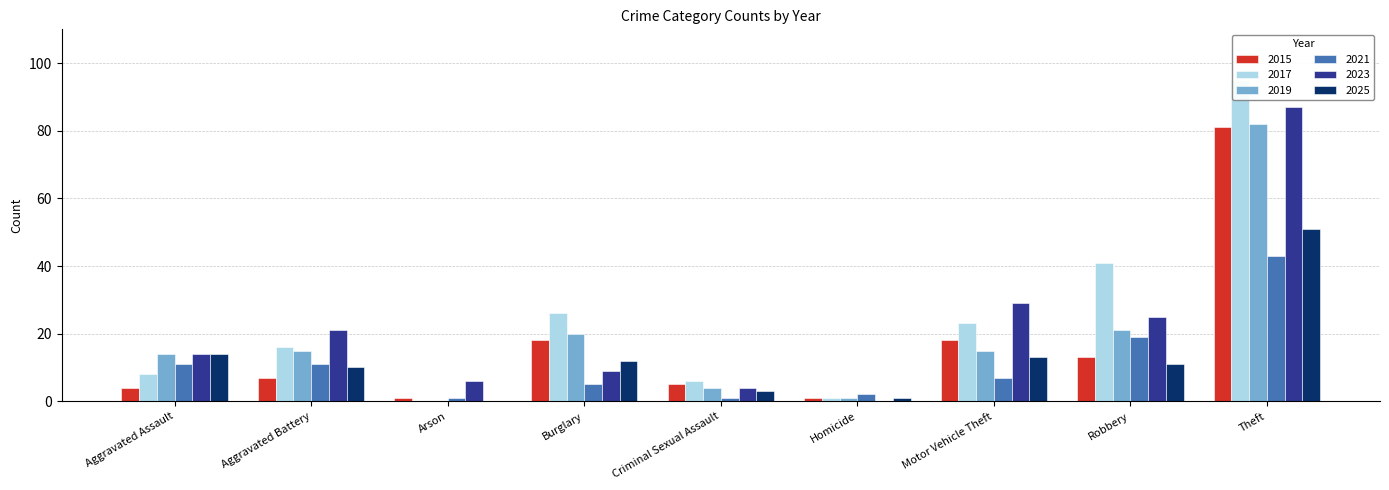

What is the approximate value of 2023 at Arson?

6